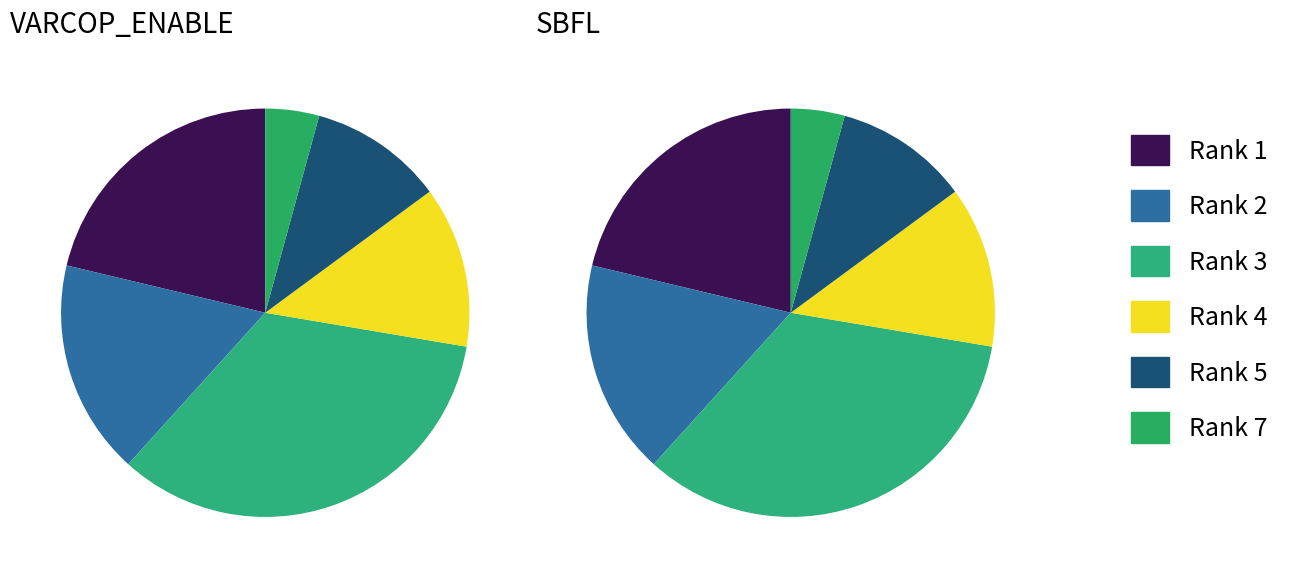

Is there a majority slice in this chart?

No